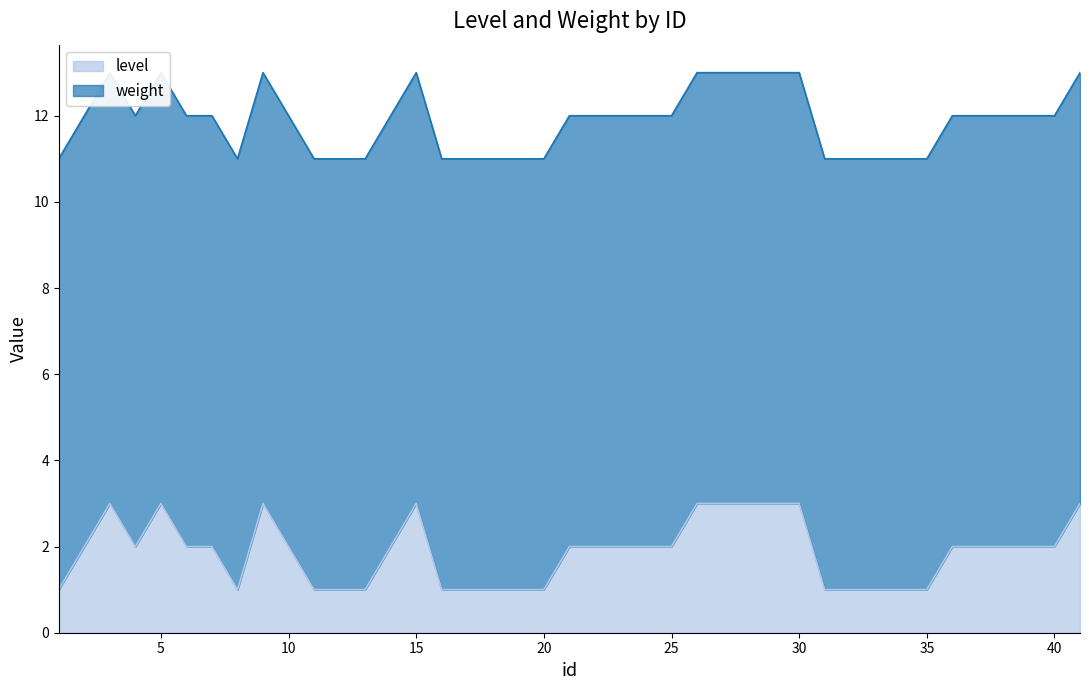

At which category does the data reach its first local valley?

4